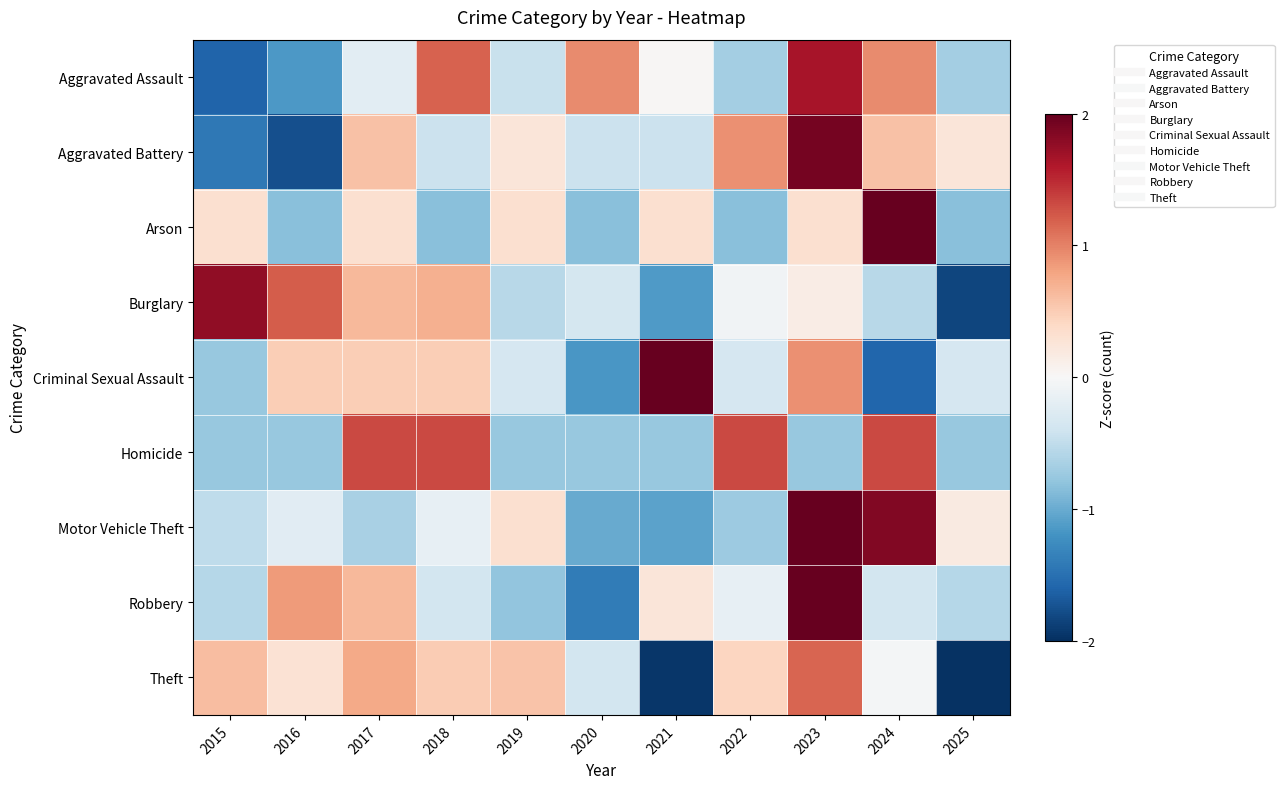

What is the spread (max minus min) of values at 2018?

2.2